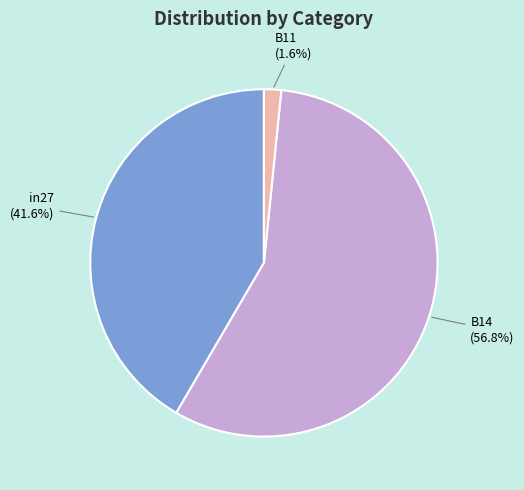

To the nearest percent, what is the difference between the largest and smallest slice percentages?

55%